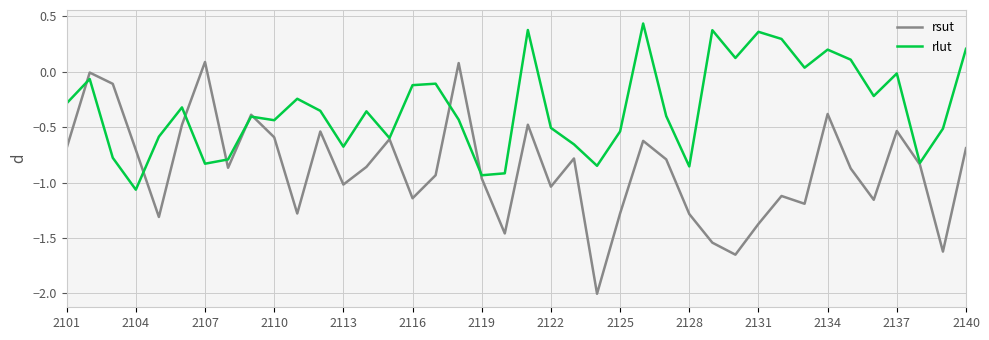

Which series has the largest range (max minus min)?

rsut